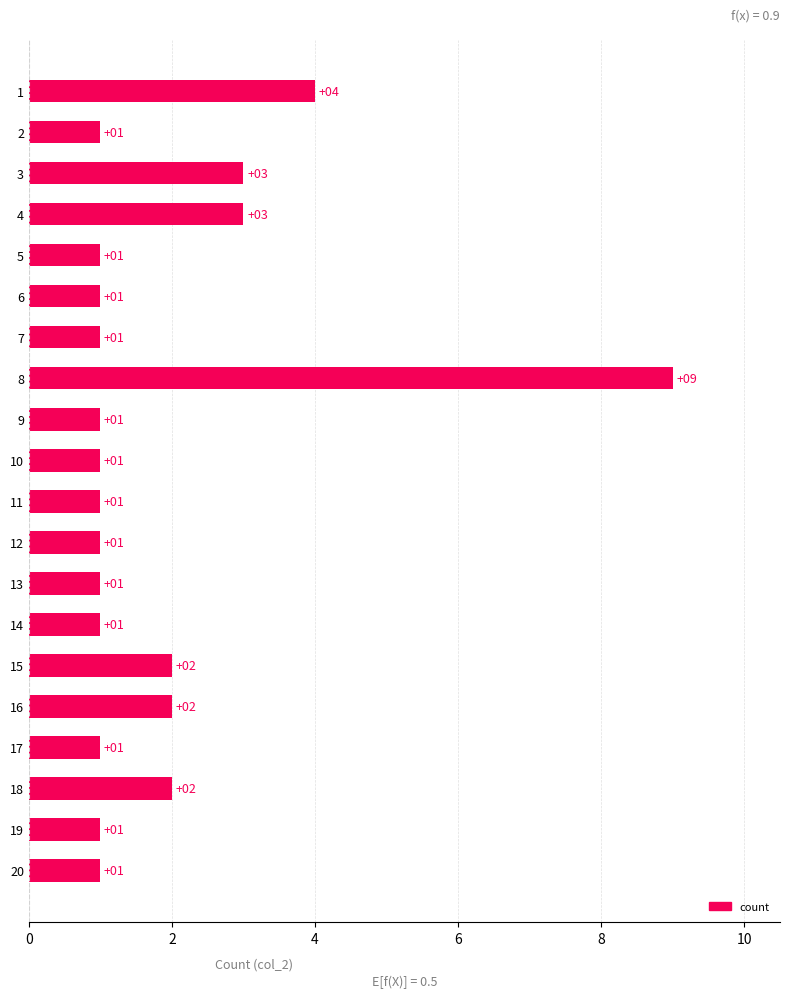

How many bars are there in total?

20